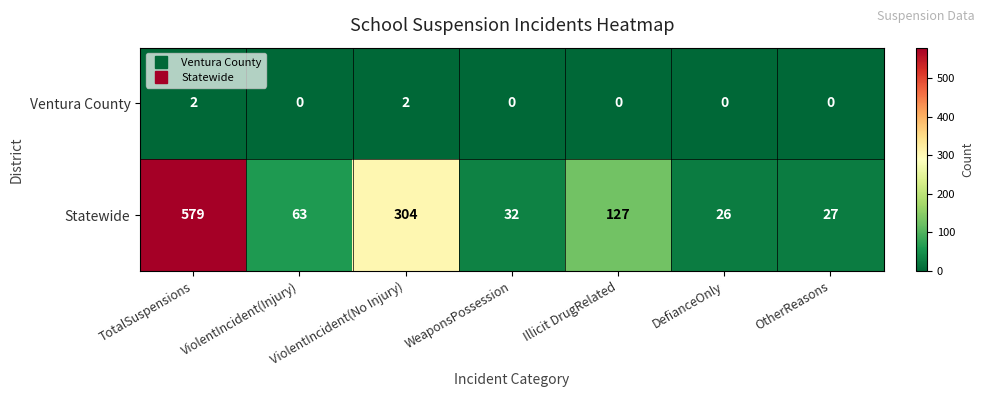

At which category is the sum across all series the highest?

TotalSuspensions